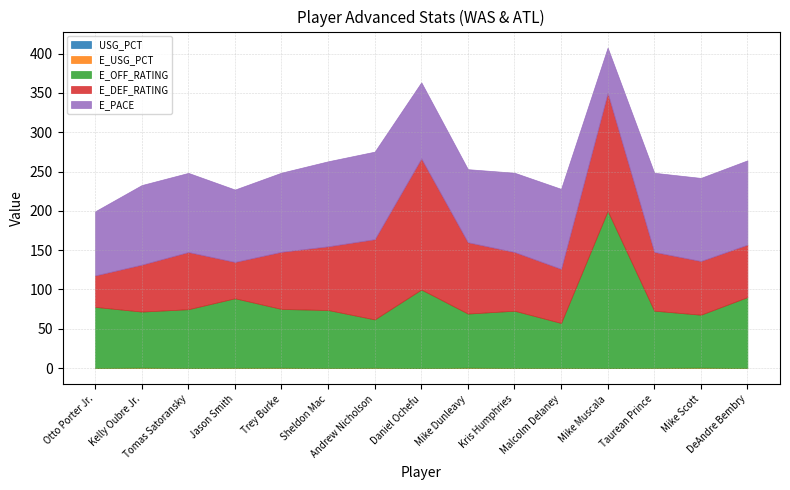

Where is the first local maximum for USG_PCT?

Kelly Oubre Jr.